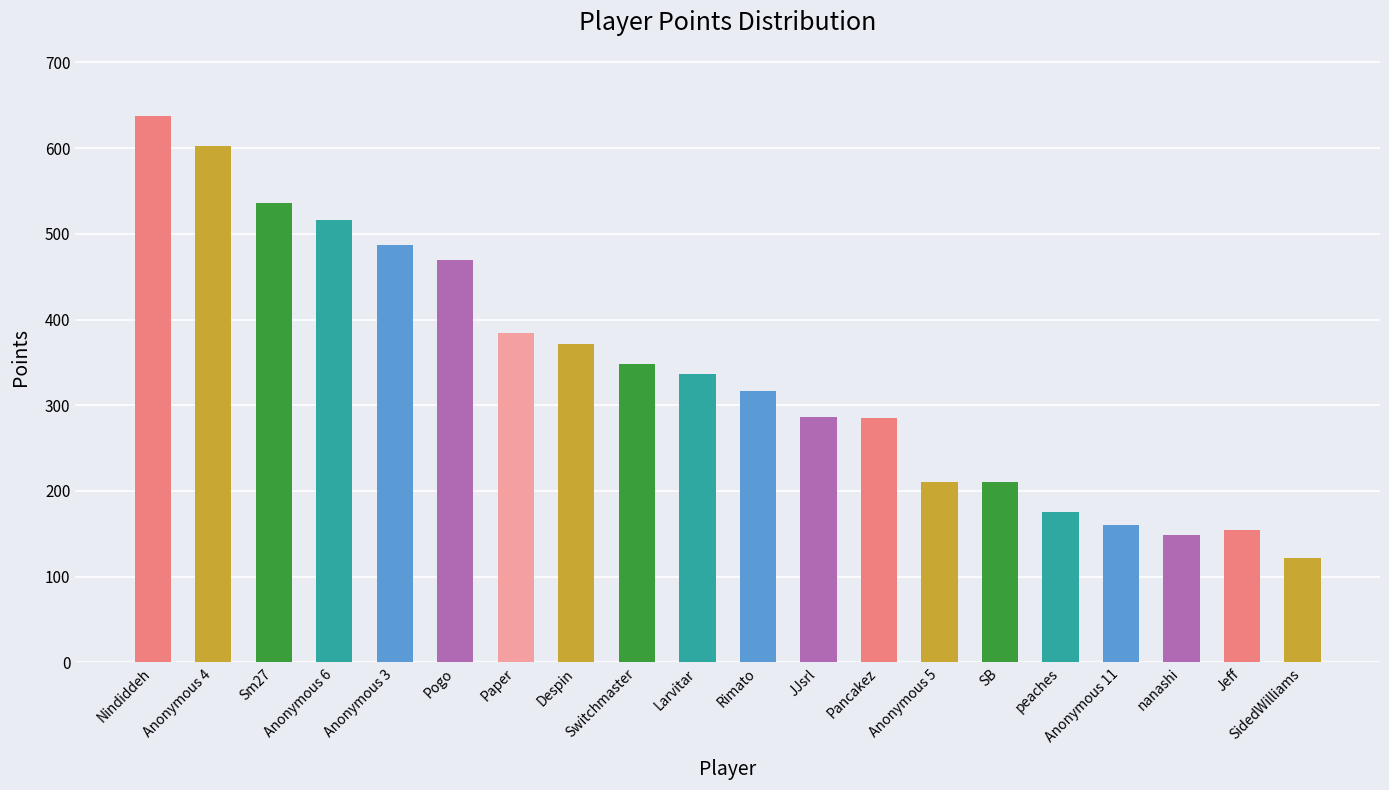

Does the chart contain stacked bars?

No